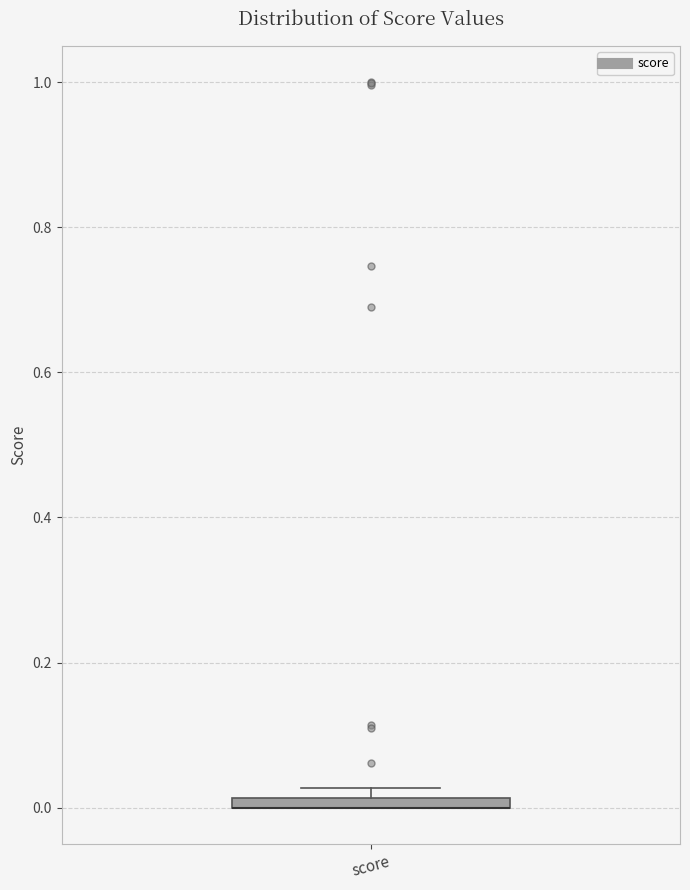

Where is the upper edge of the box for score on the y-axis? The values are not printed on the chart, so give them approximately, as read against the axis.

0.02